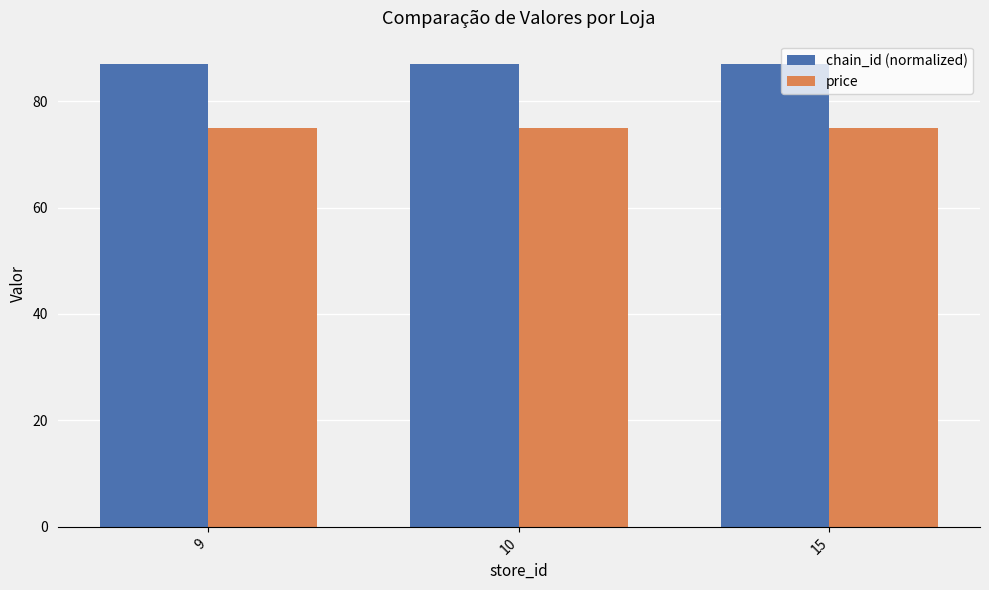

What is the highest value of the chain_id (normalized) series?

87.0